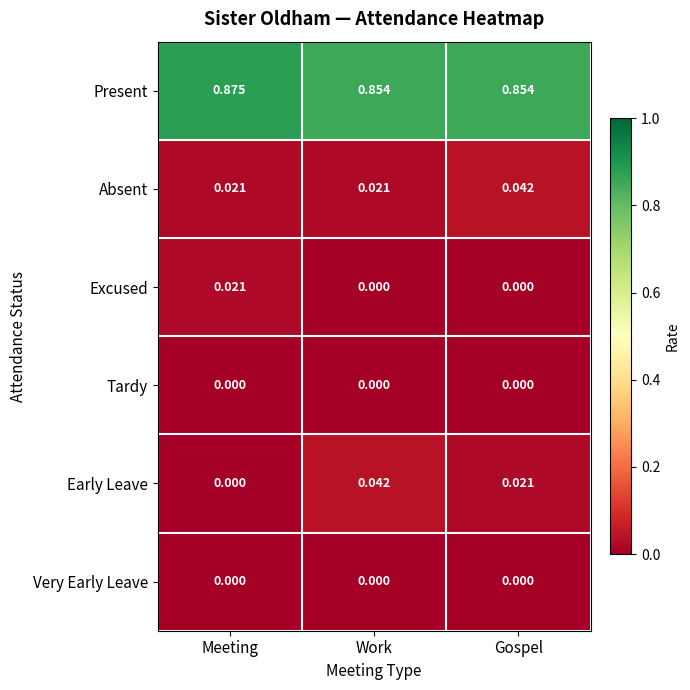

Is the value of Tardy at Meeting greater than the value of Present at Work?

No